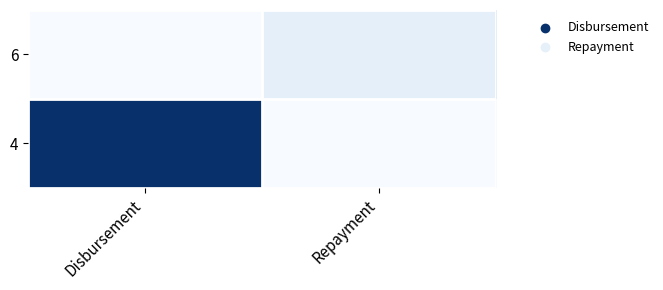

Rank the series by their maximum value, from highest to lowest.

4, 6